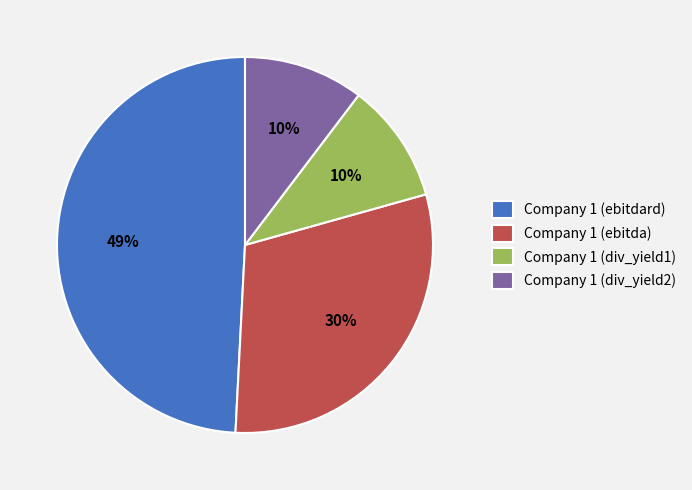

To the nearest percent, what is the average slice percentage?

25%